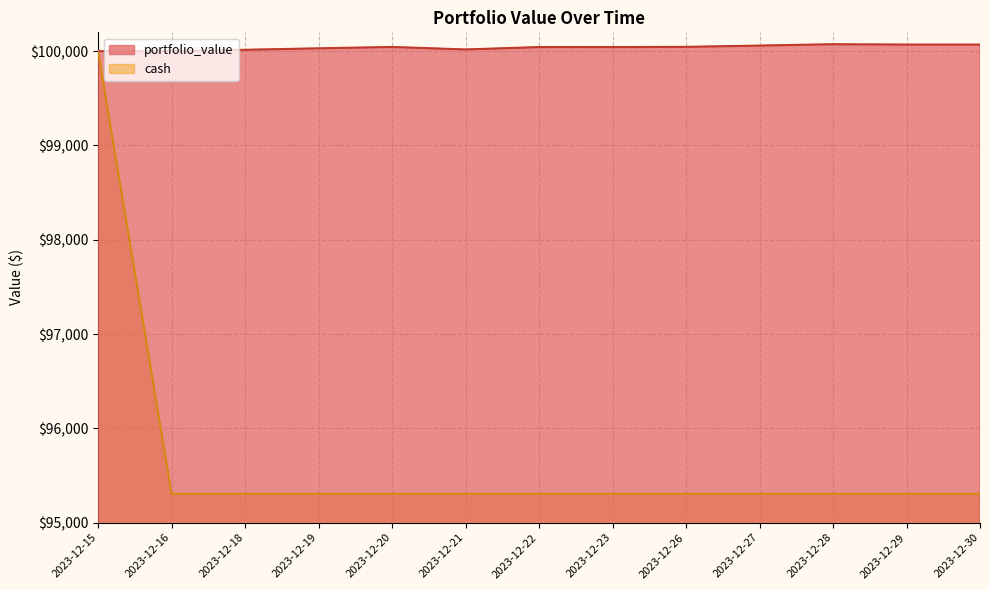

Is it true that portfolio_value equals 50129.7 at 2023-12-30?

False